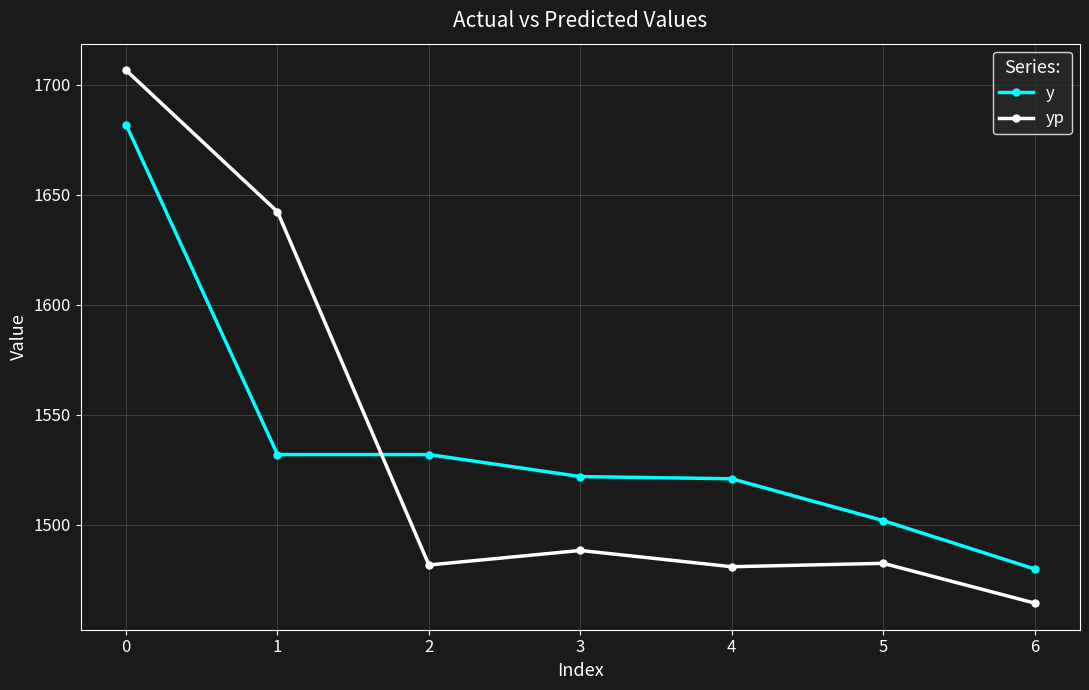

The value of yp at 3 is 2662.9. True or false?

False